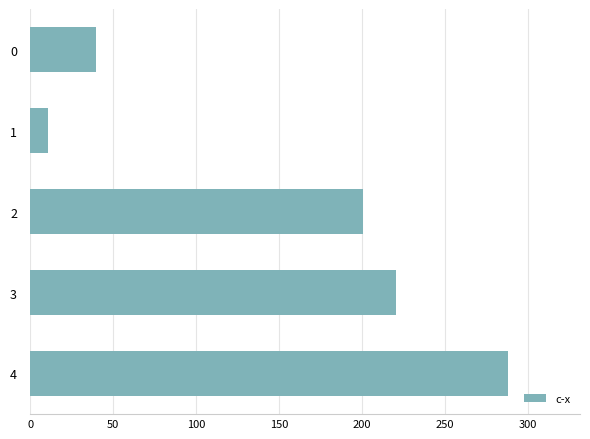

What is the difference between the second highest and second lowest values?

181.0